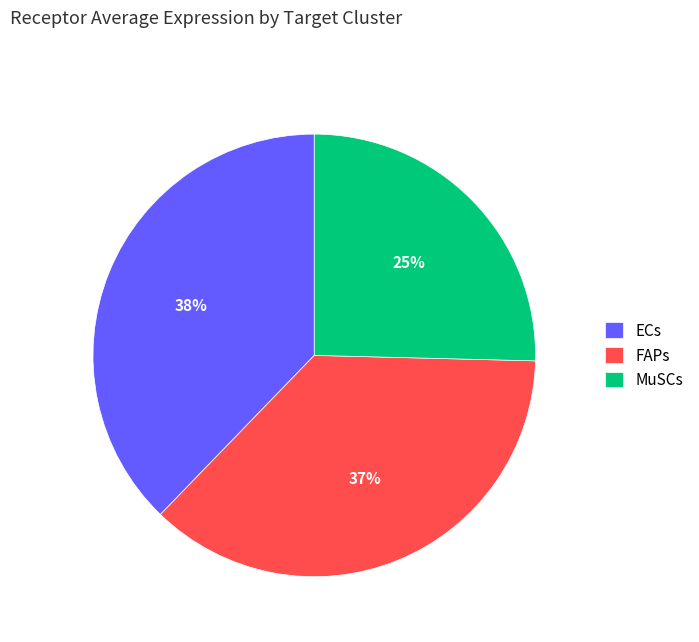

Does MuSCs account for over 50% of the chart?

No